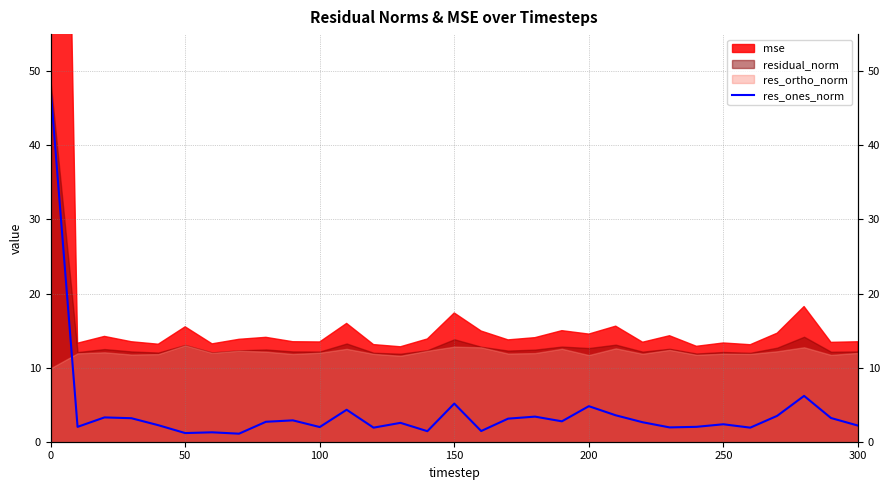

What position from the left is 300?

7